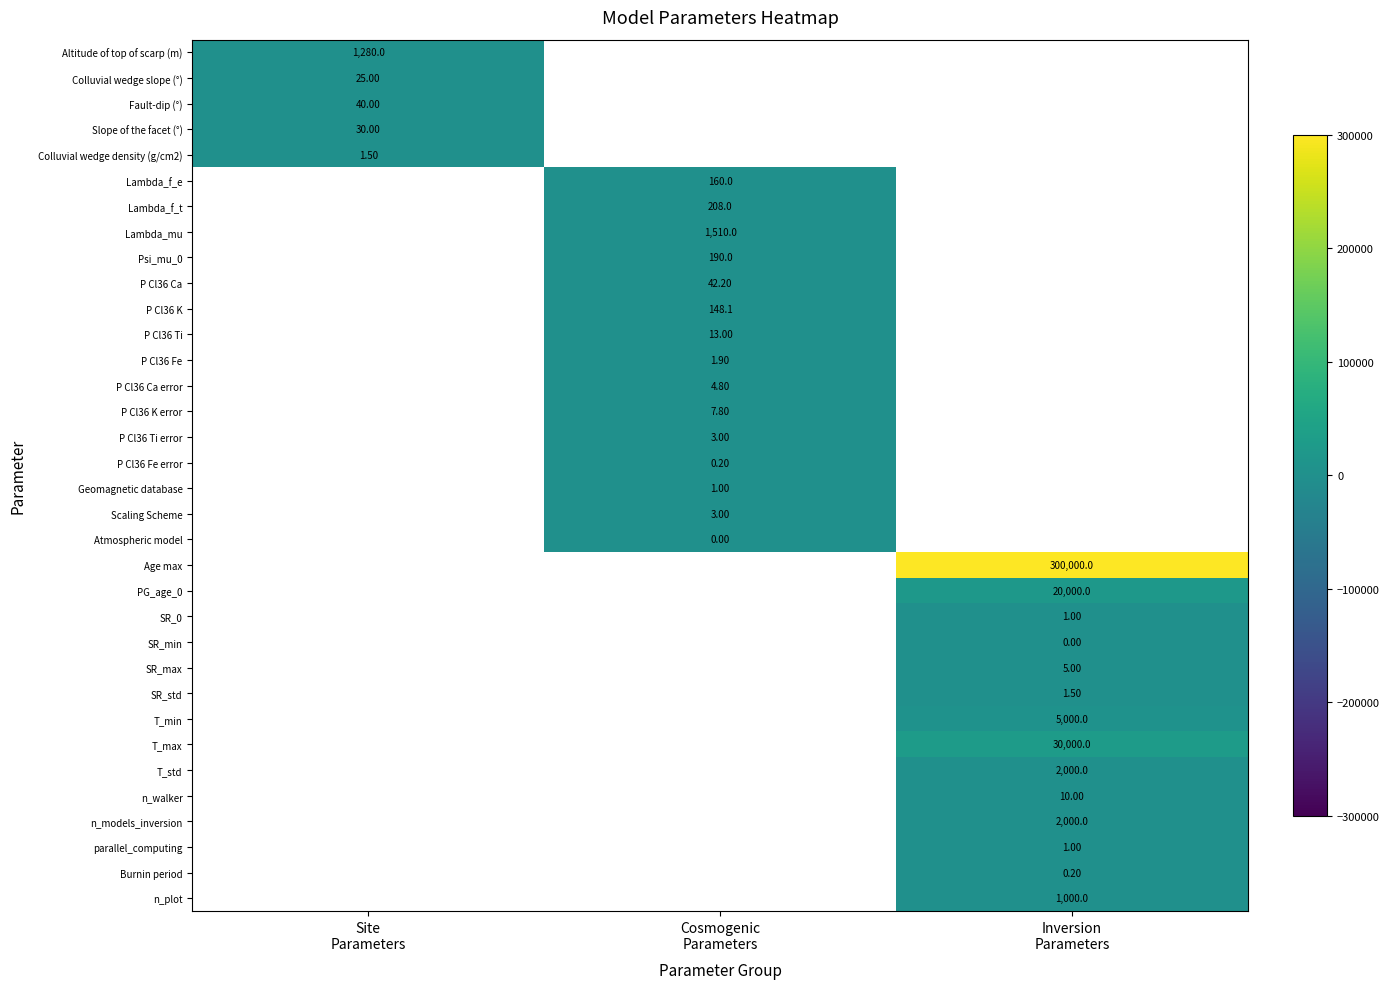

Which category has the lowest value across all series?

Cosmogenic
Parameters